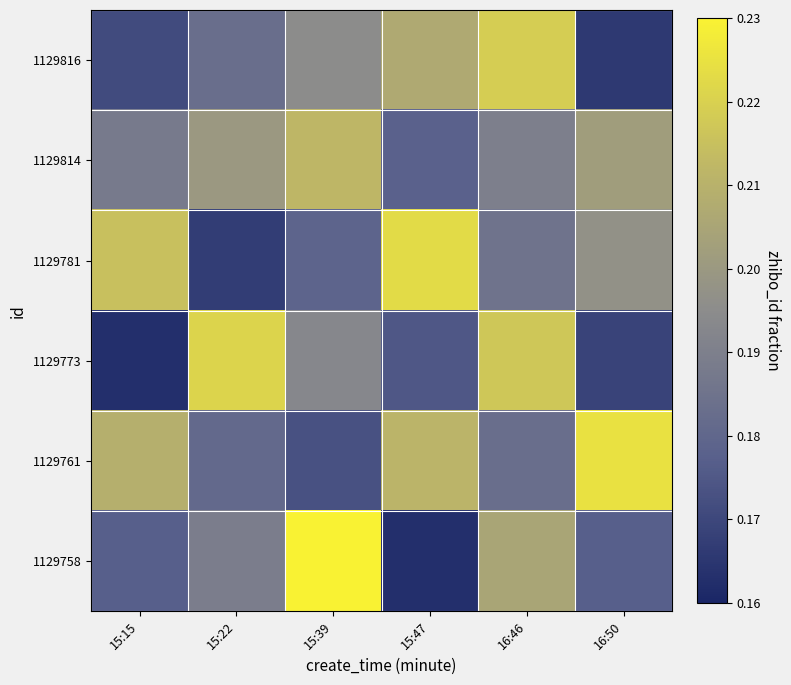

Rank the series by their maximum value, from highest to lowest.

1129758, 1129761, 1129781, 1129773, 1129816, 1129814